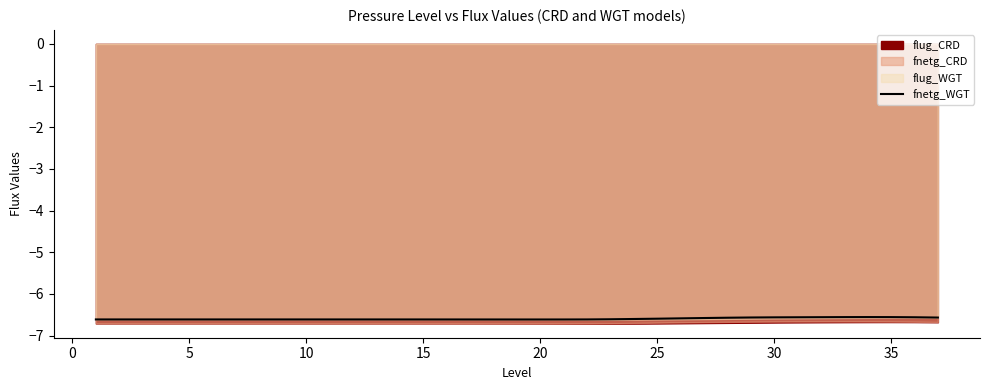

The value of fnetg_WGT at 35 is -2.5. True or false?

False